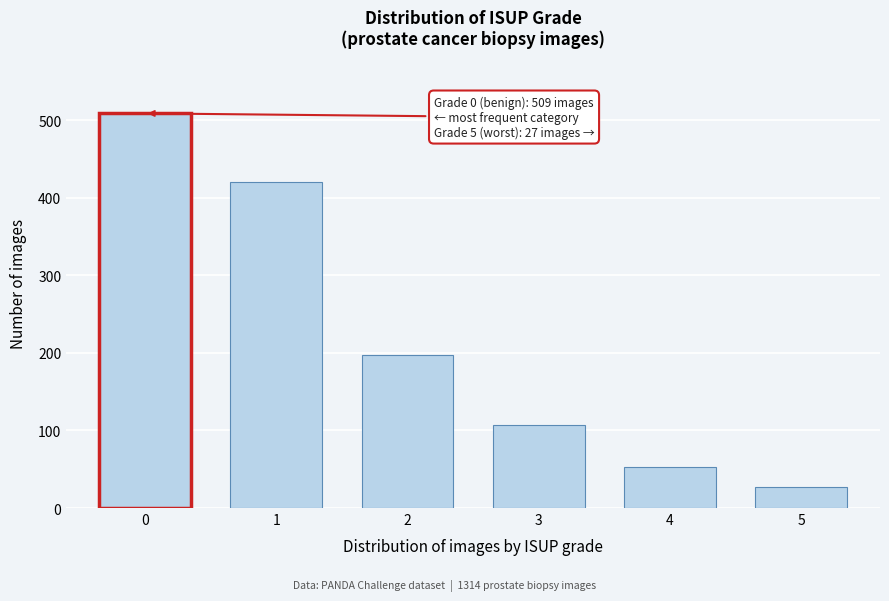

Reading right to left, what are all the values shown in this chart?

5=27	4=53	3=107	2=198	1=420	0=509